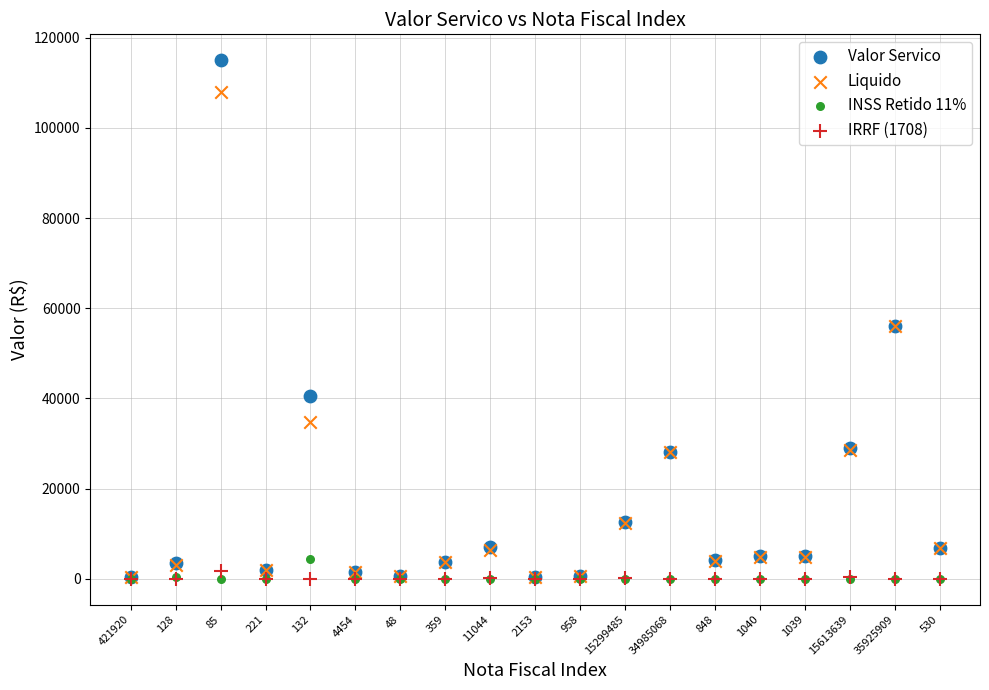

Which series contains the highest Y value?

Valor Servico